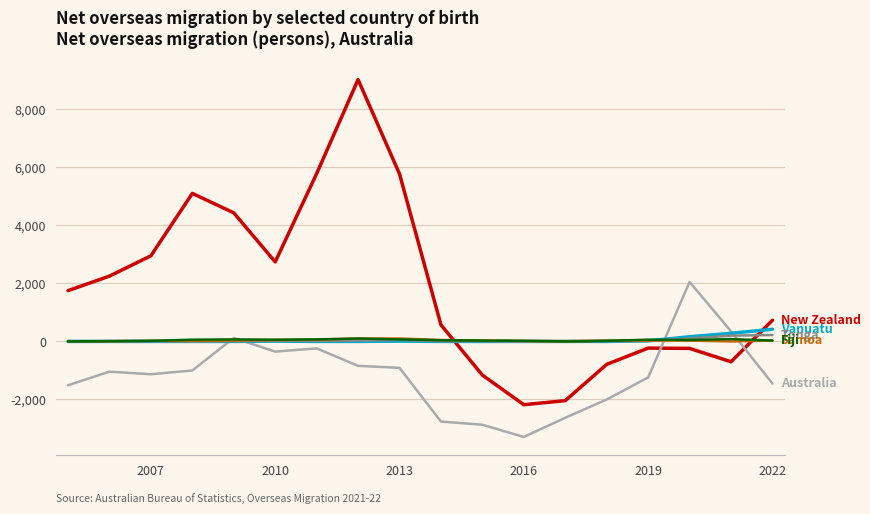

Does the chart have visible grid lines?

Yes